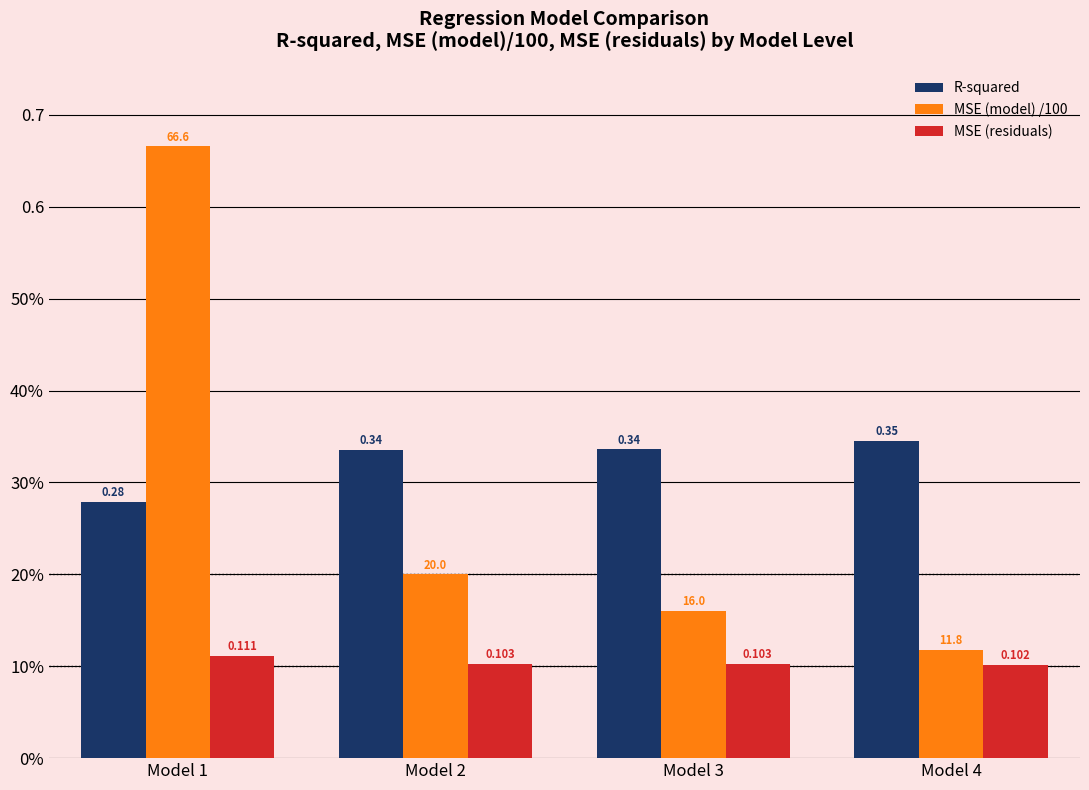

What are all the series names shown in the legend?

R-squared, MSE (model) /100, MSE (residuals)